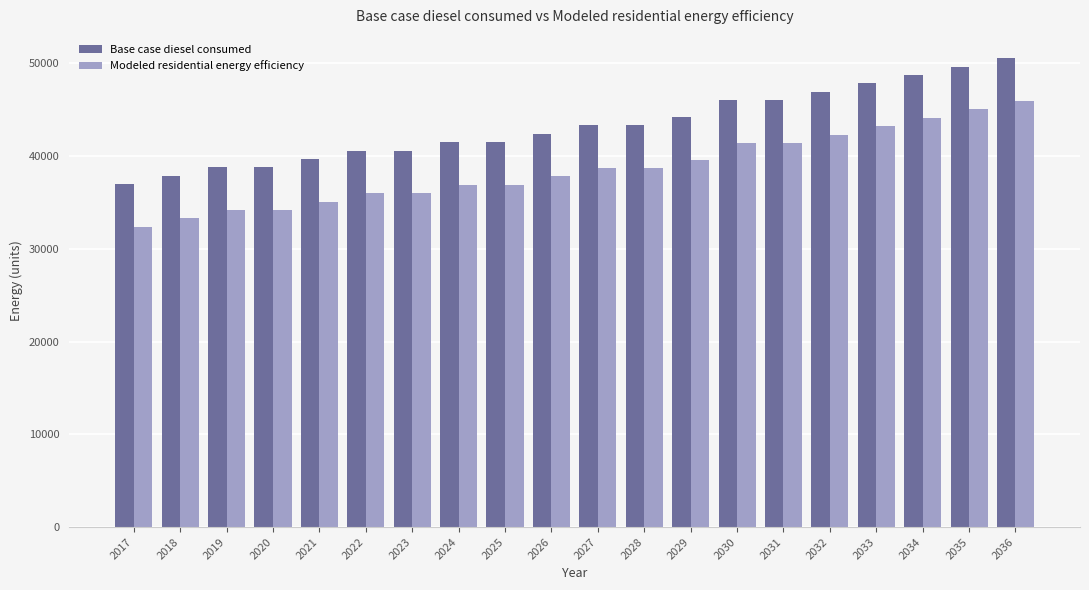

What is the value of the Modeled residential energy efficiency bar at the 20th from the left?

45934.7